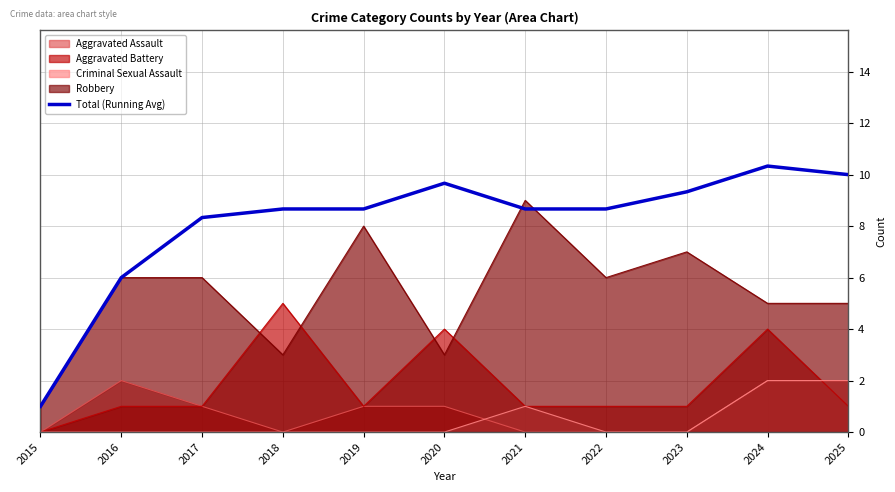

Does the chart display data point markers on the line(s)?

No